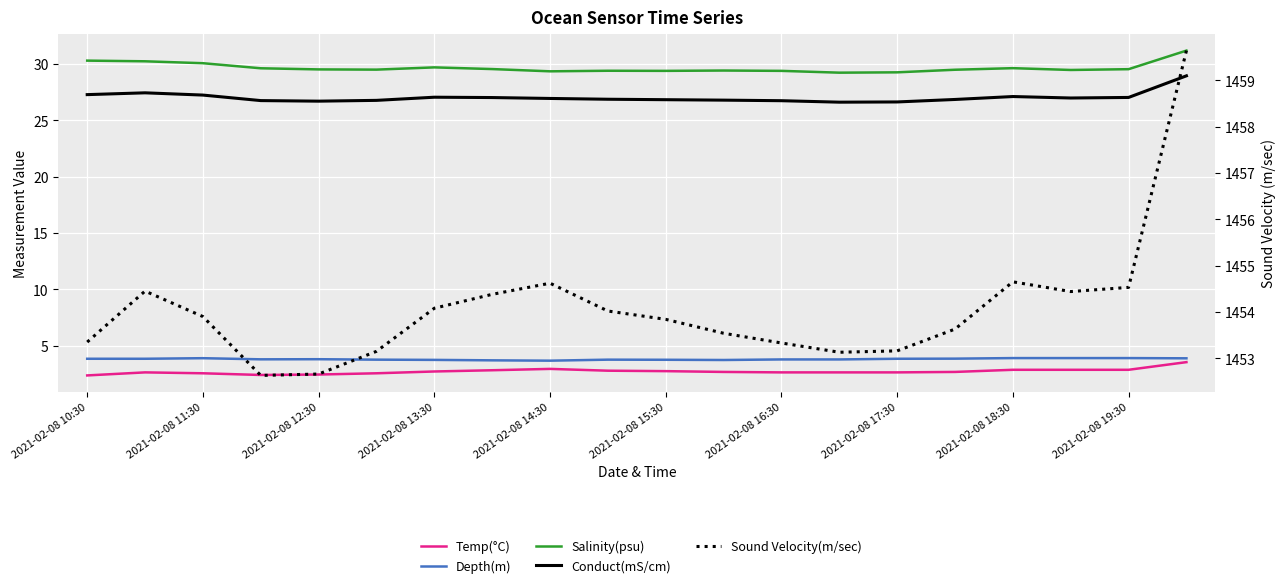

Reading right to left, transcribe all the data shown in this chart.

Temp(°C): 3.5	2.9	2.9	2.9	2.7	2.6	2.6	2.6	2.7	2.7	2.8	2.9	2.8	2.7	2.5	2.4	2.4	2.5	2.6	2.4
Depth(m): 3.9	3.9	3.9	3.9	3.8	3.8	3.8	3.8	3.7	3.7	3.8	3.7	3.7	3.7	3.8	3.8	3.8	3.9	3.8	3.8
Salinity(psu): 31.2	29.6	29.5	29.6	29.5	29.3	29.2	29.4	29.4	29.4	29.4	29.4	29.6	29.7	29.5	29.5	29.6	30.1	30.2	30.3
Conduct(mS/cm): 29.0	27.0	27.0	27.1	26.9	26.6	26.6	26.8	26.8	26.8	26.9	26.9	27.0	27.1	26.8	26.7	26.8	27.2	27.4	27.3
Sound Velocity(m/sec): 1459.6	1454.5	1454.4	1454.7	1453.6	1453.2	1453.1	1453.3	1453.5	1453.8	1454.0	1454.6	1454.4	1454.1	1453.2	1452.7	1452.6	1453.9	1454.5	1453.3